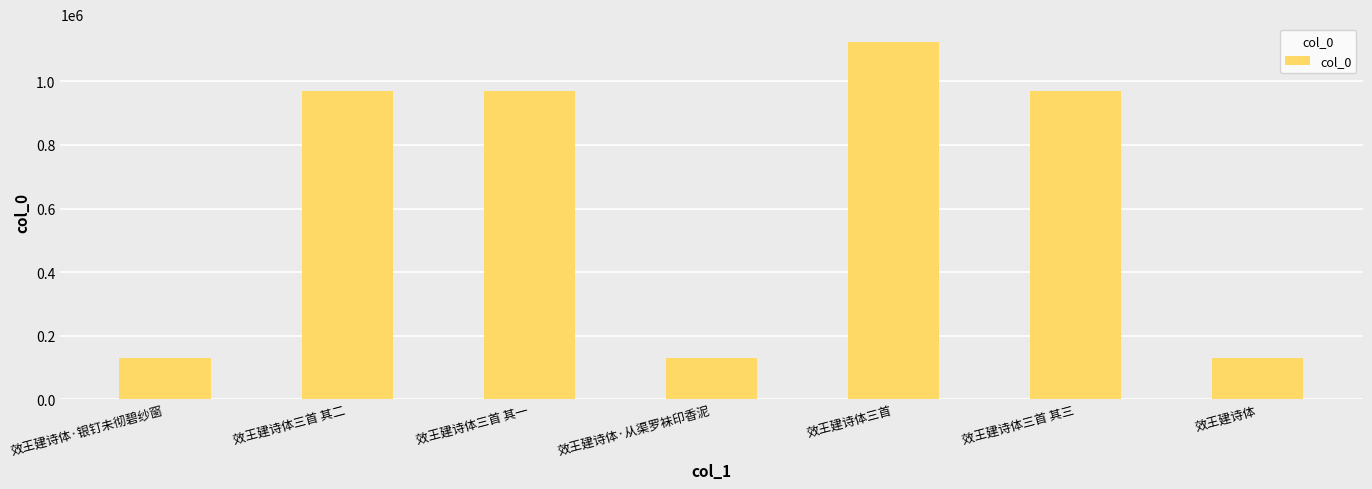

What is the minimum value shown in the chart?

128902